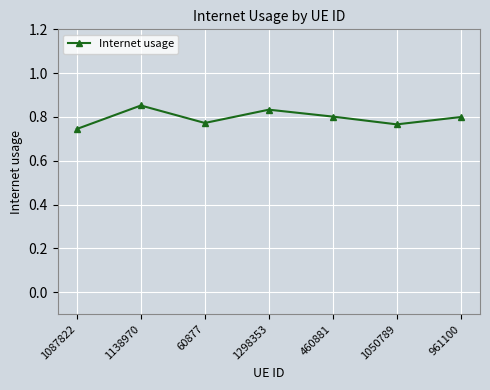

At which category does the data reach its first local peak?

1138970